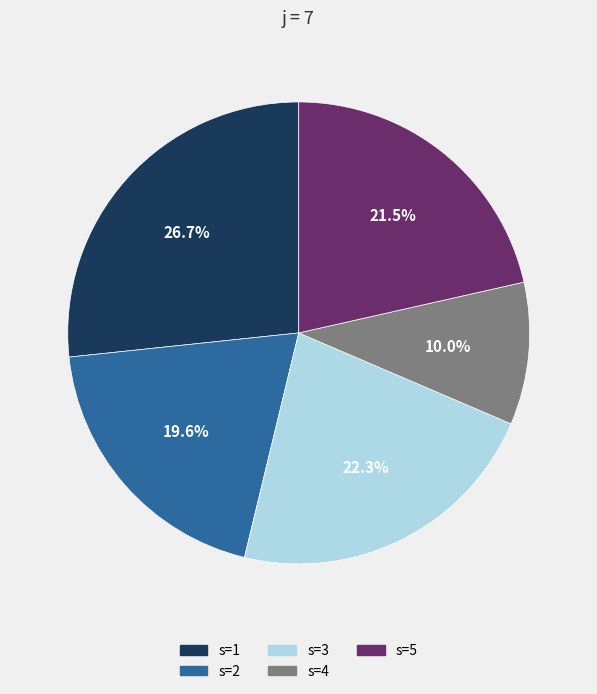

Rank the categories by value from highest to lowest.

s=1, s=3, s=5, s=2, s=4